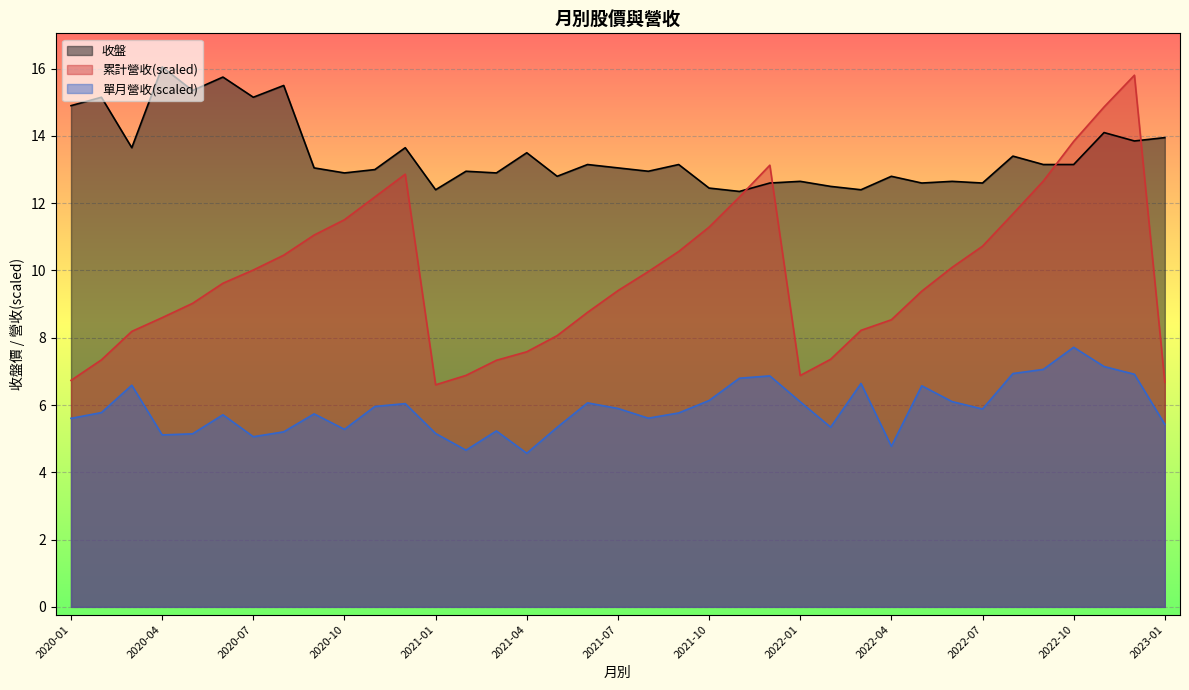

True or false: 累計營收 and 單月營收 cross at least once.

False